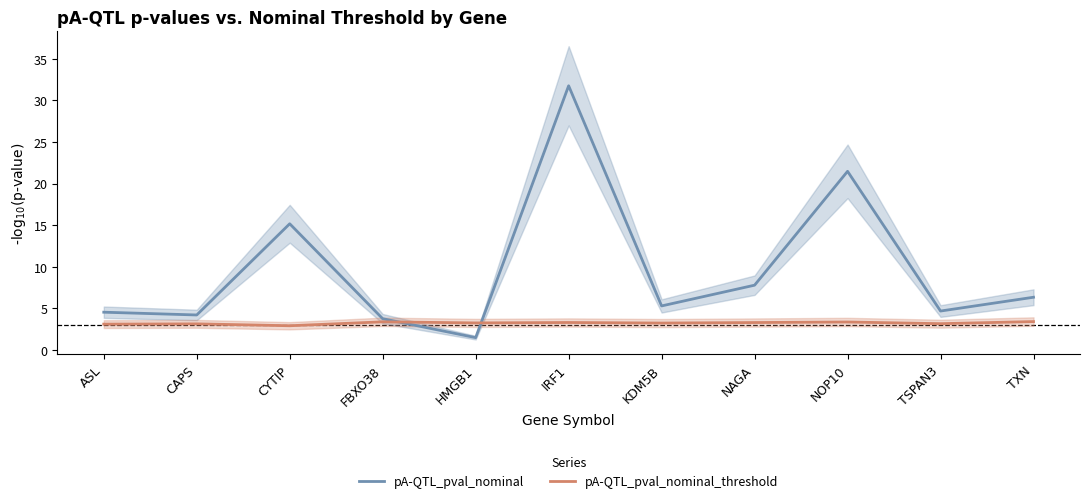

What is the total value across all series at TXN?

9.8